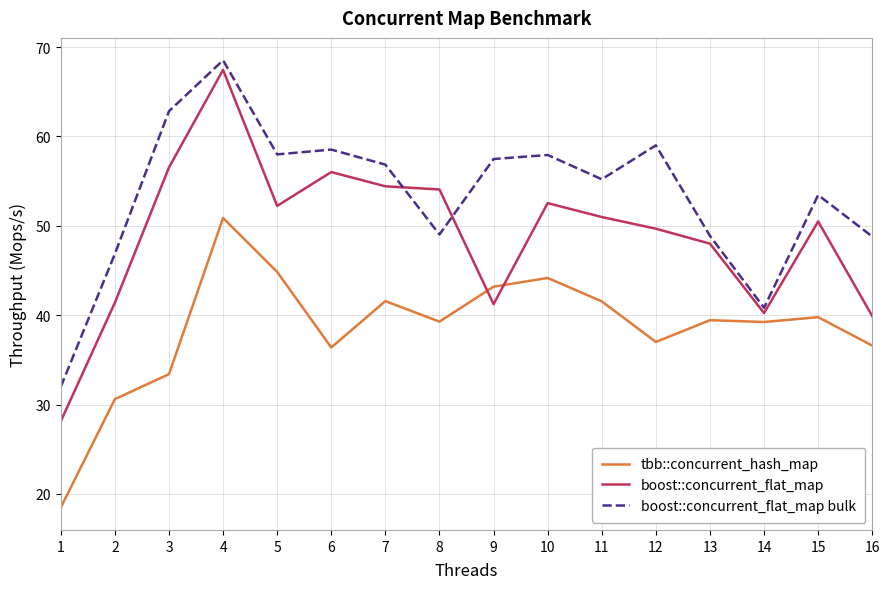

Which category has the lowest value in the boost::concurrent_flat_map bulk series?

1